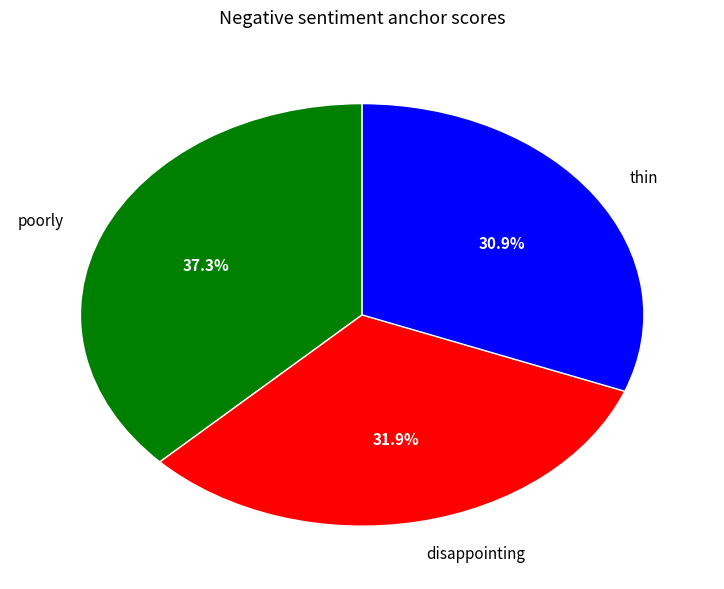

Count the number of slices in the pie.

3